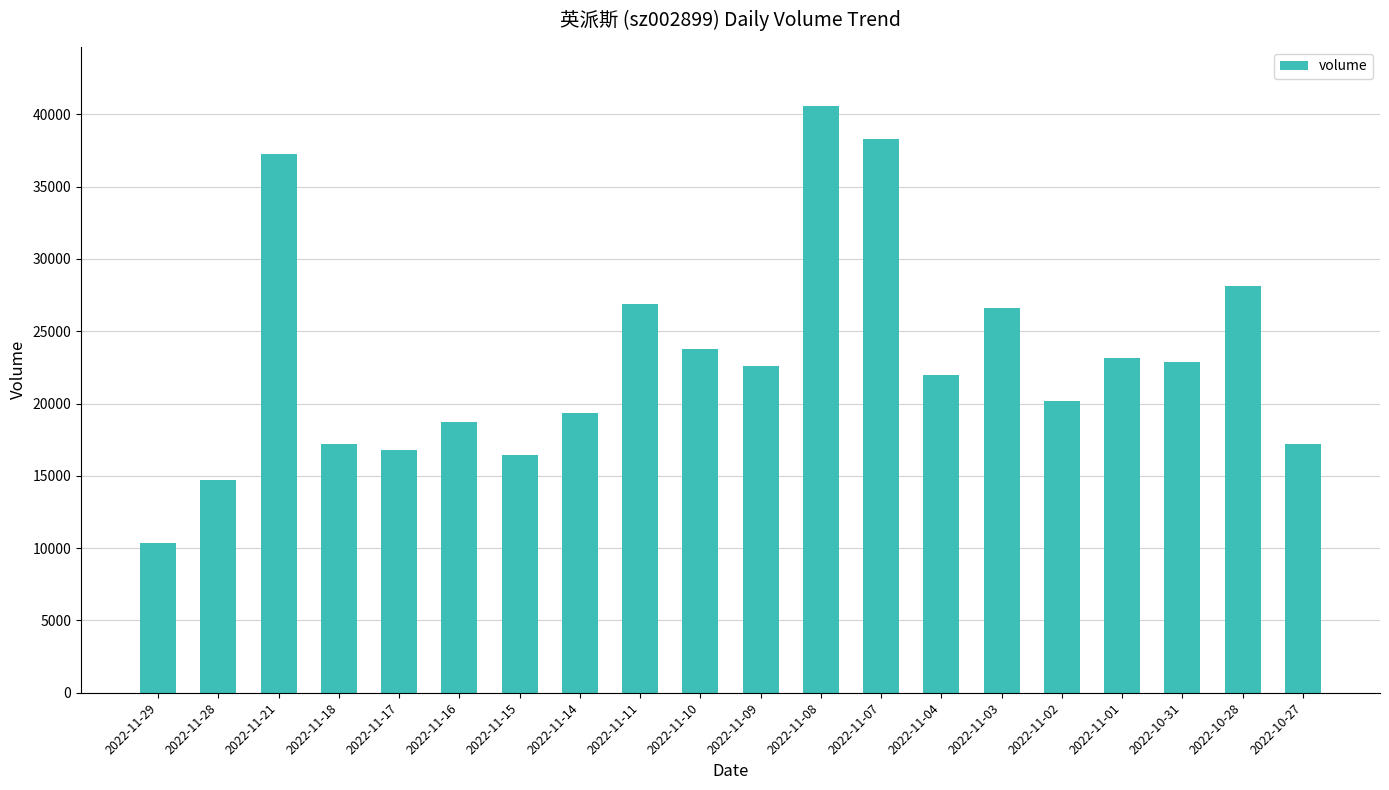

What is the difference between the second highest and minimum values?

27947